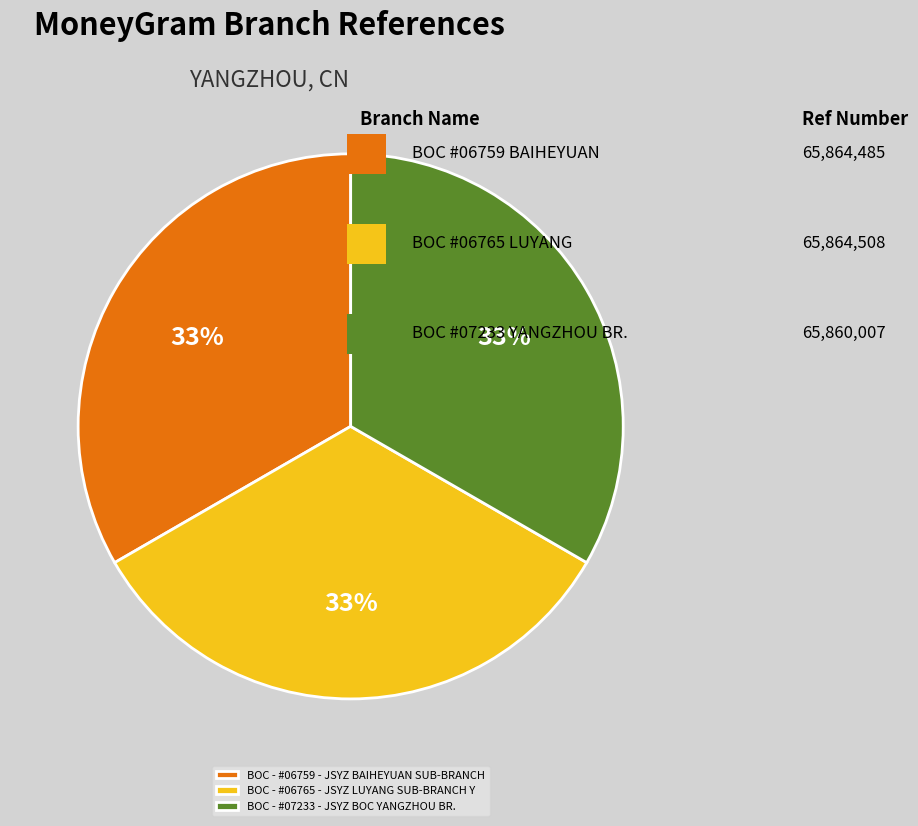

Do BOC - #07233 - JSYZ BOC YANGZHOU BR. and BOC - #06765 - JSYZ LUYANG SUB-BRANCH Y together represent more than half of the pie?

Yes